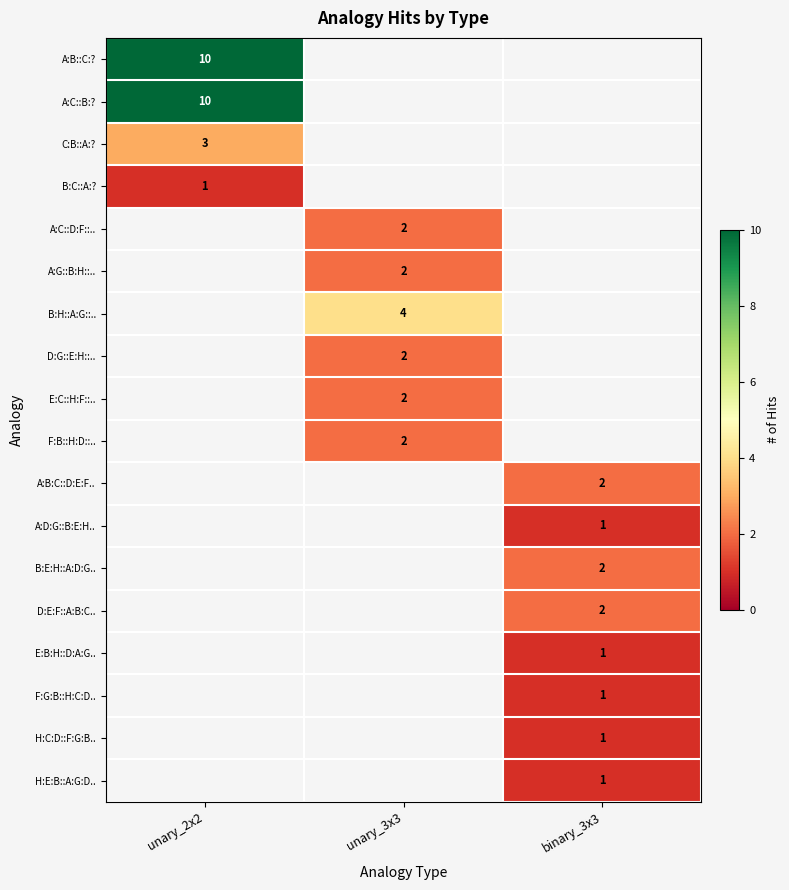

What is the total value across all series at binary_3x3?

11